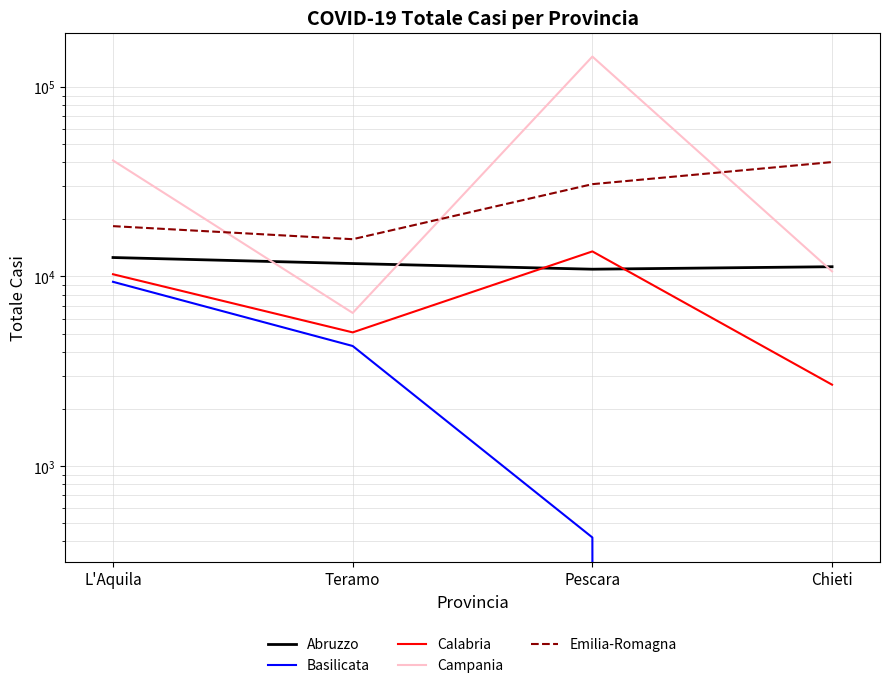

Which series has the largest total across all categories?

Campania